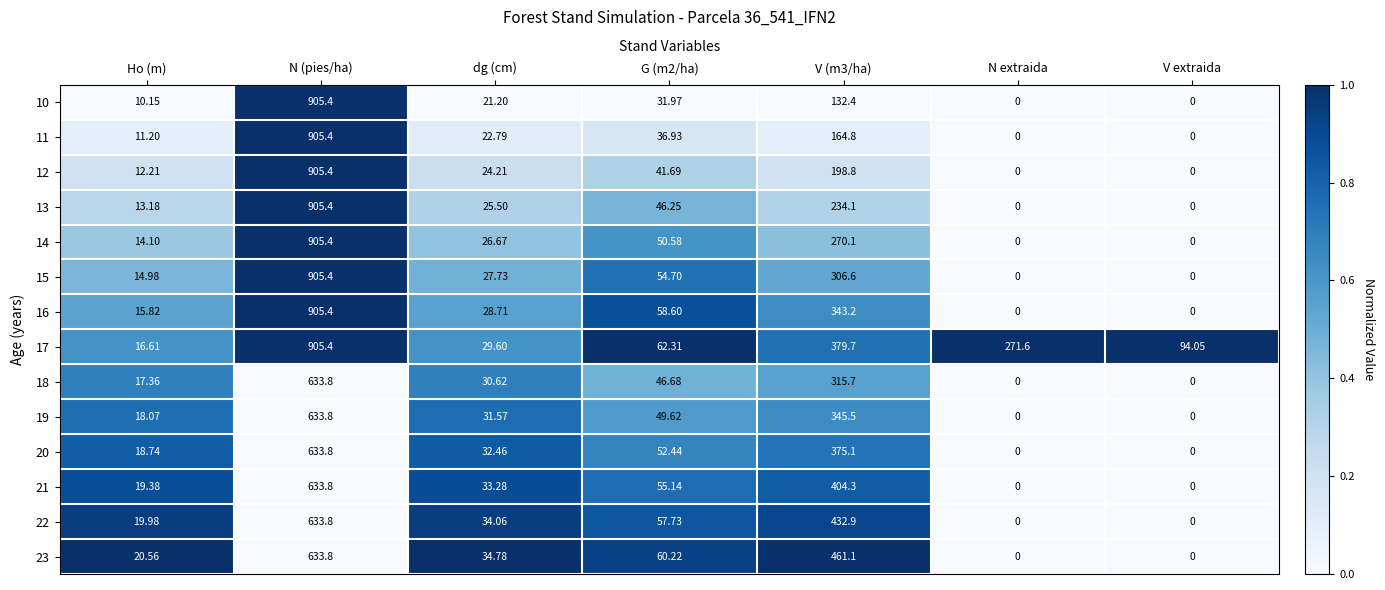

At which label does 22 first exceed 34?

N (pies/ha)